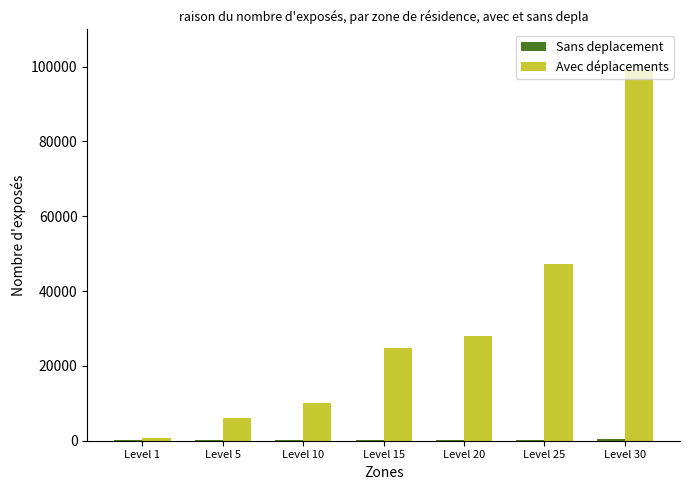

What is the maximum value shown in the chart?

99220